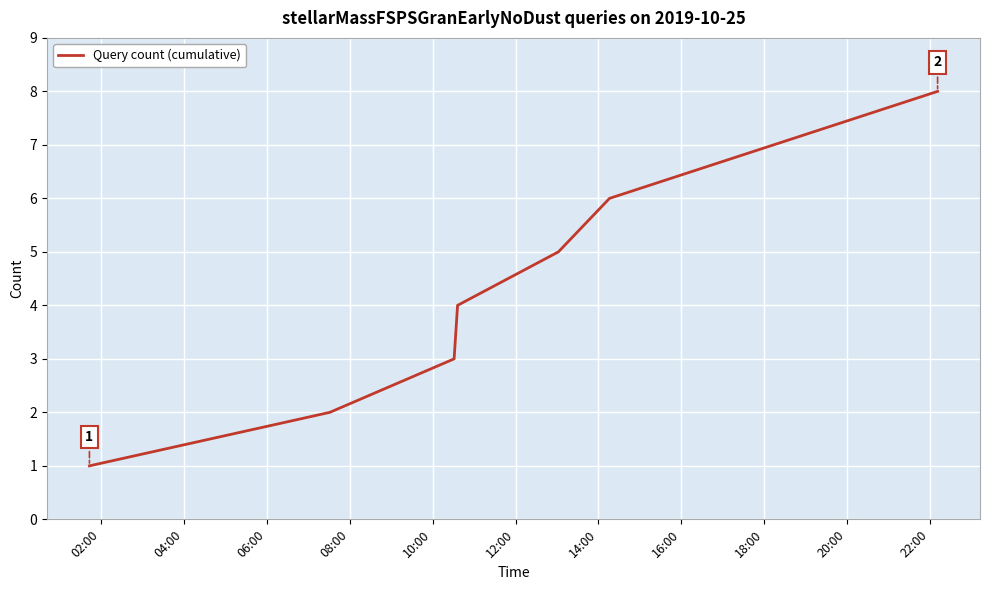

What is the difference between the maximum and minimum values?

7